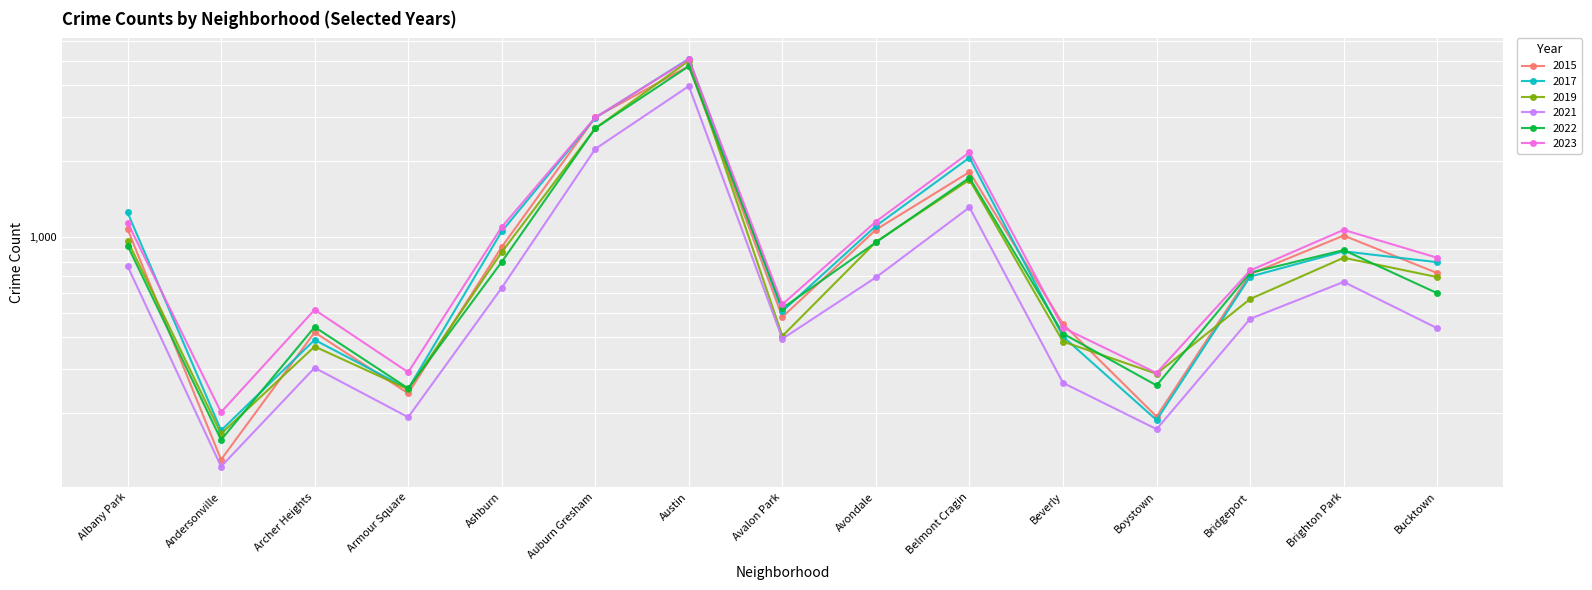

What is the sum of the 2021 values at Belmont Cragin and Archer Heights?

1615